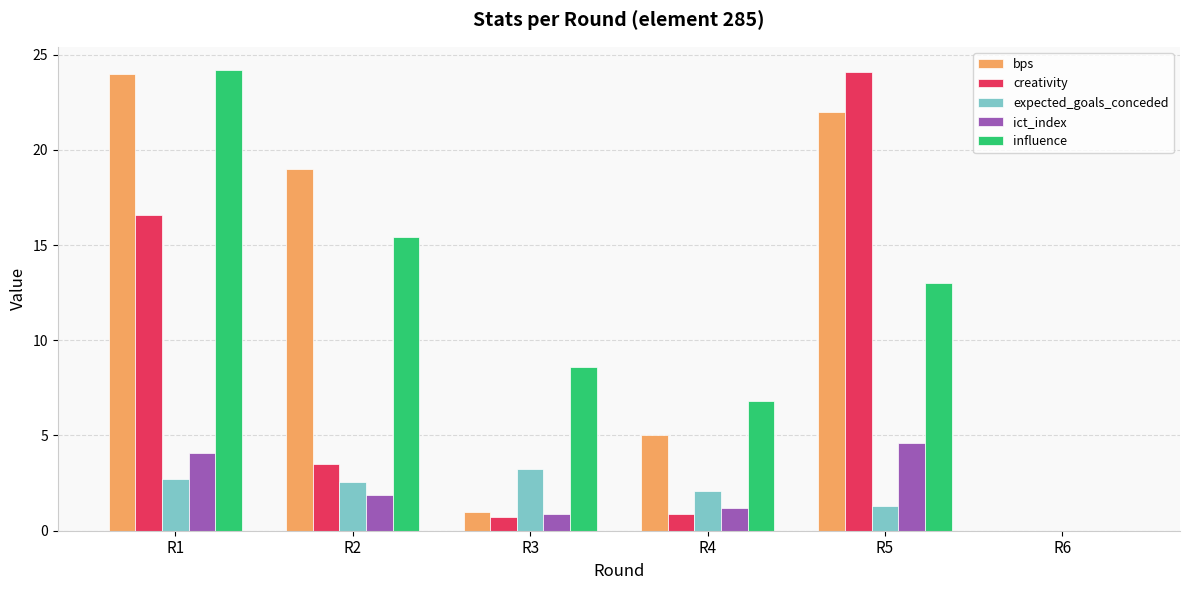

What is the average value of the expected_goals_conceded series?

2.0